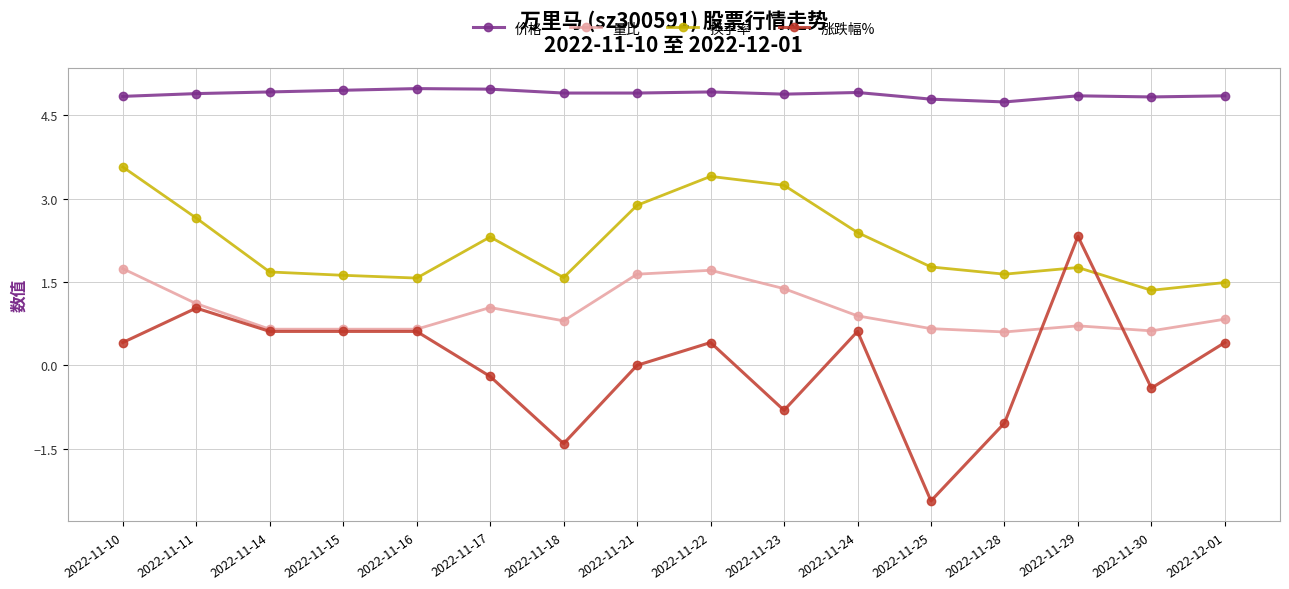

How many distinct data groups are displayed?

4